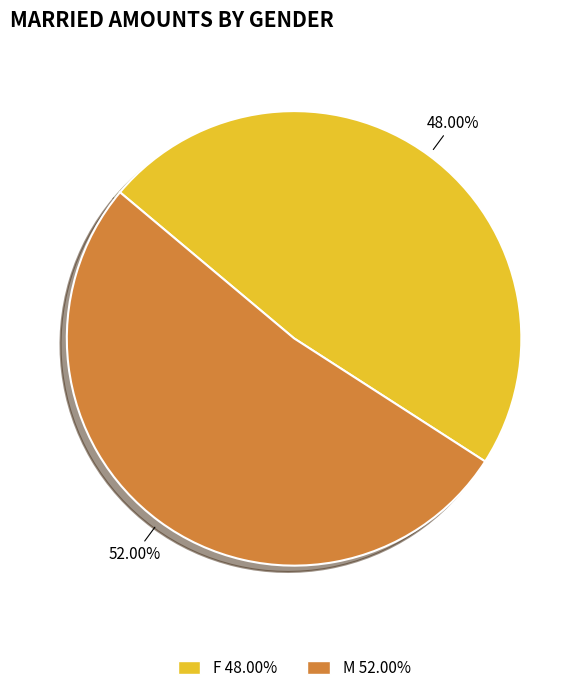

To the nearest percent, what portion does F represent?

48%